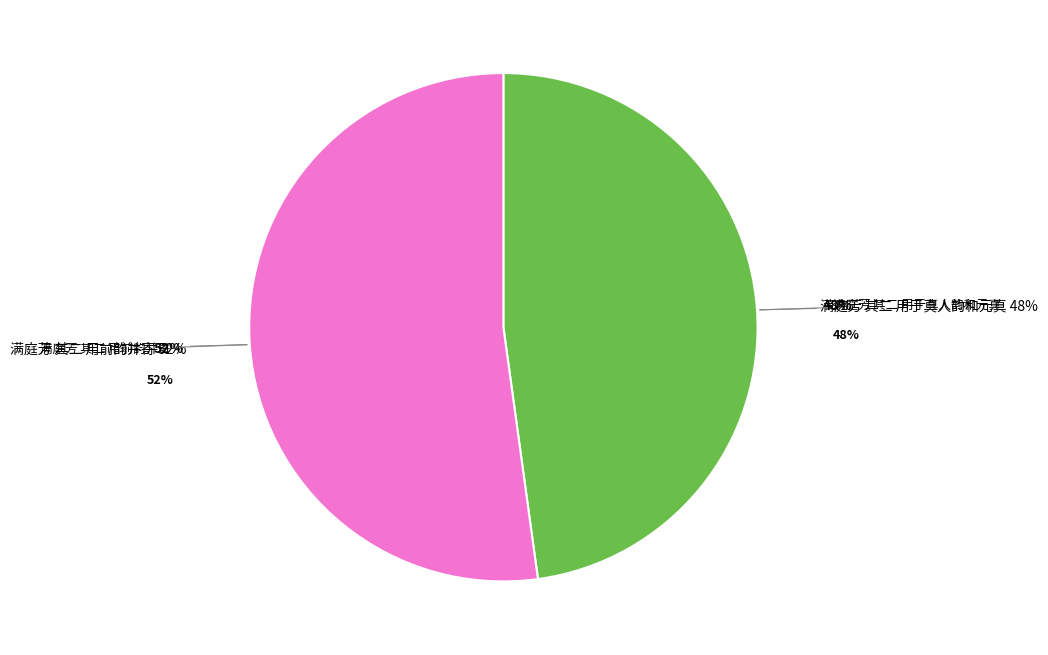

Which slice represents more than half of the pie?

满庭芳 其二 用前韵并寄